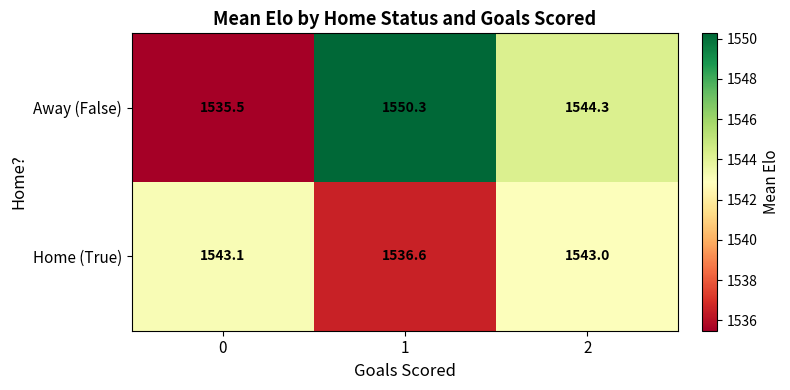

At 0, list the series in order from largest to smallest.

Home (True), Away (False)